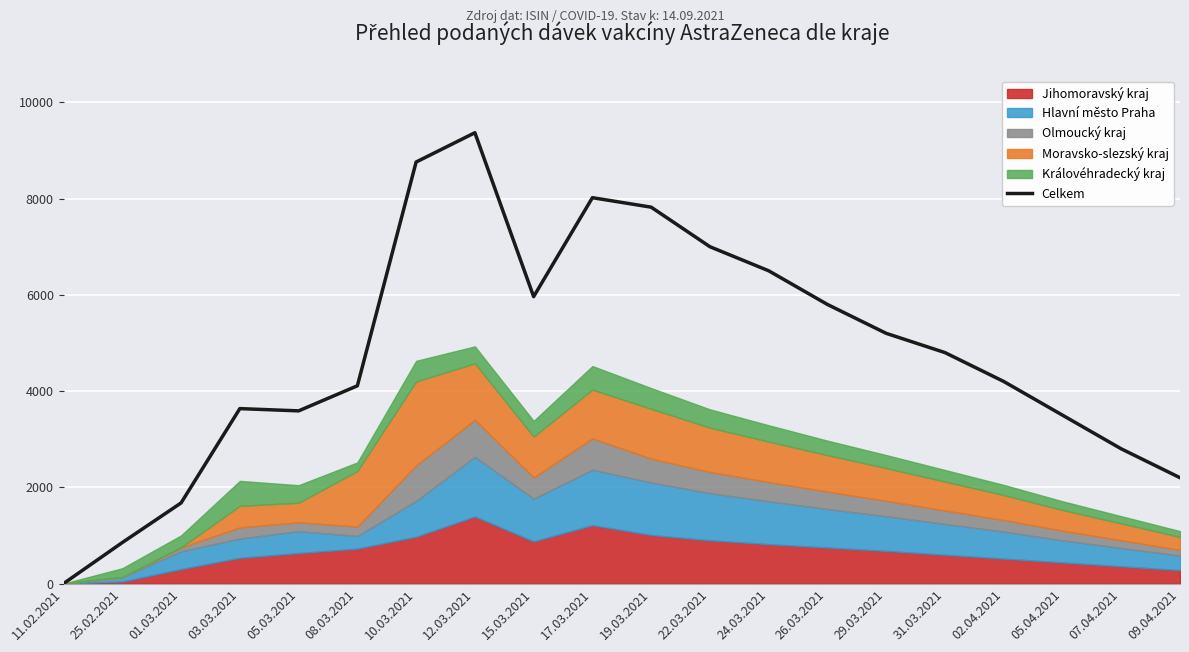

Read the value at 10.03.2021, to the nearest 50.

8750